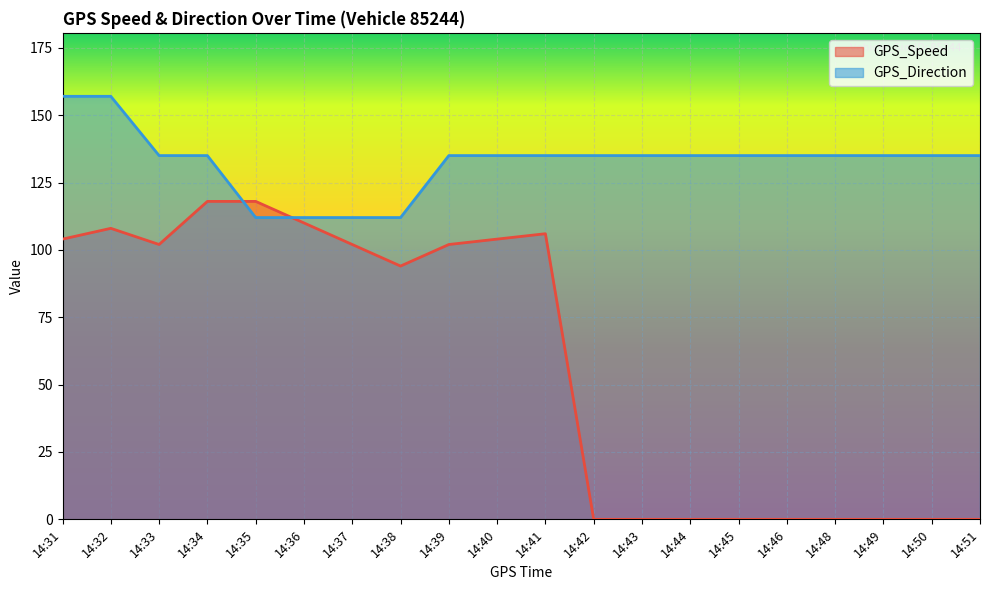

Where is the first local maximum for GPS_Speed?

14:32